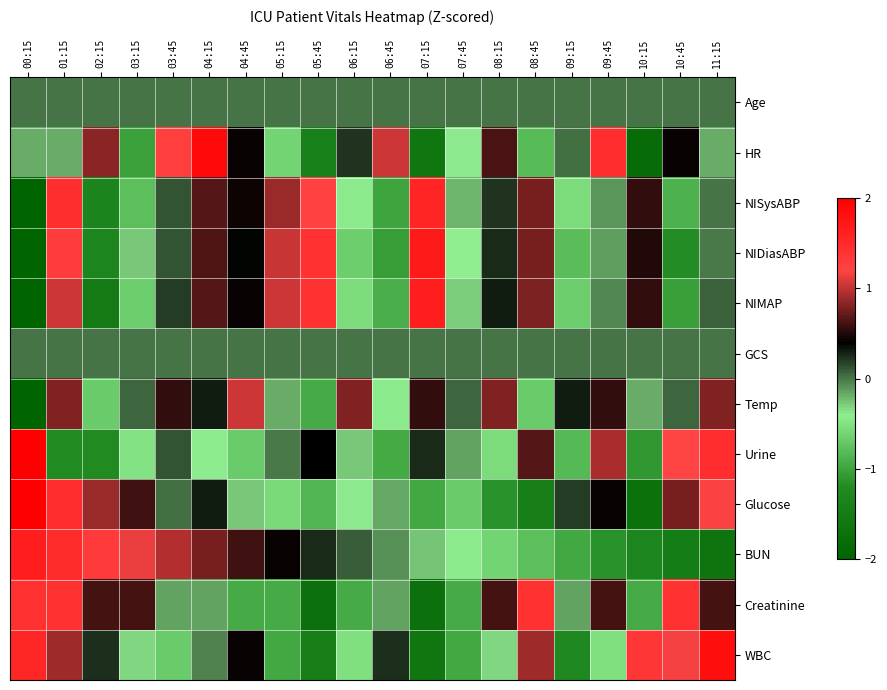

At which category is the sum across all series the highest?

01:15